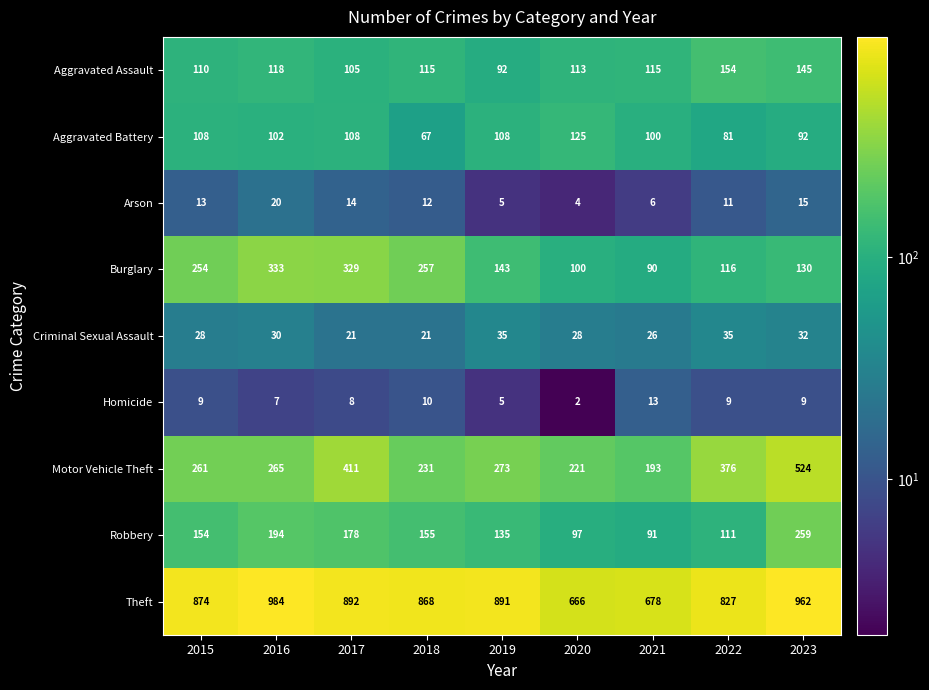

The Burglary series shows 165 at 2017. True or false?

False